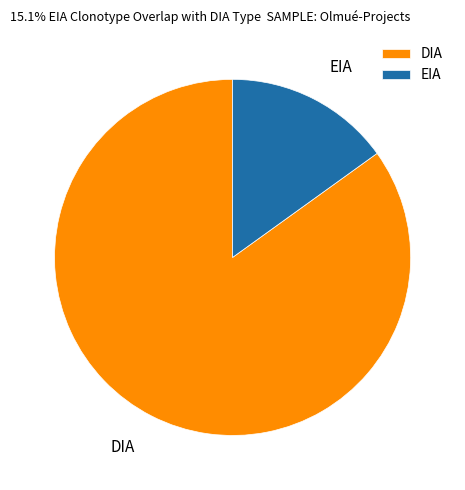

Which slice is the smallest?

EIA